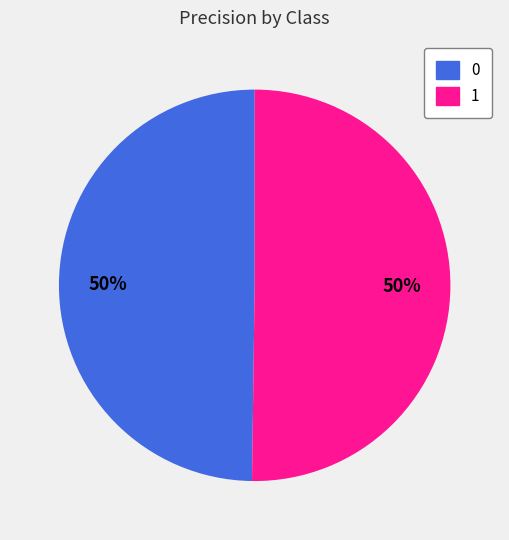

To the nearest percent, what is the average slice percentage?

50%